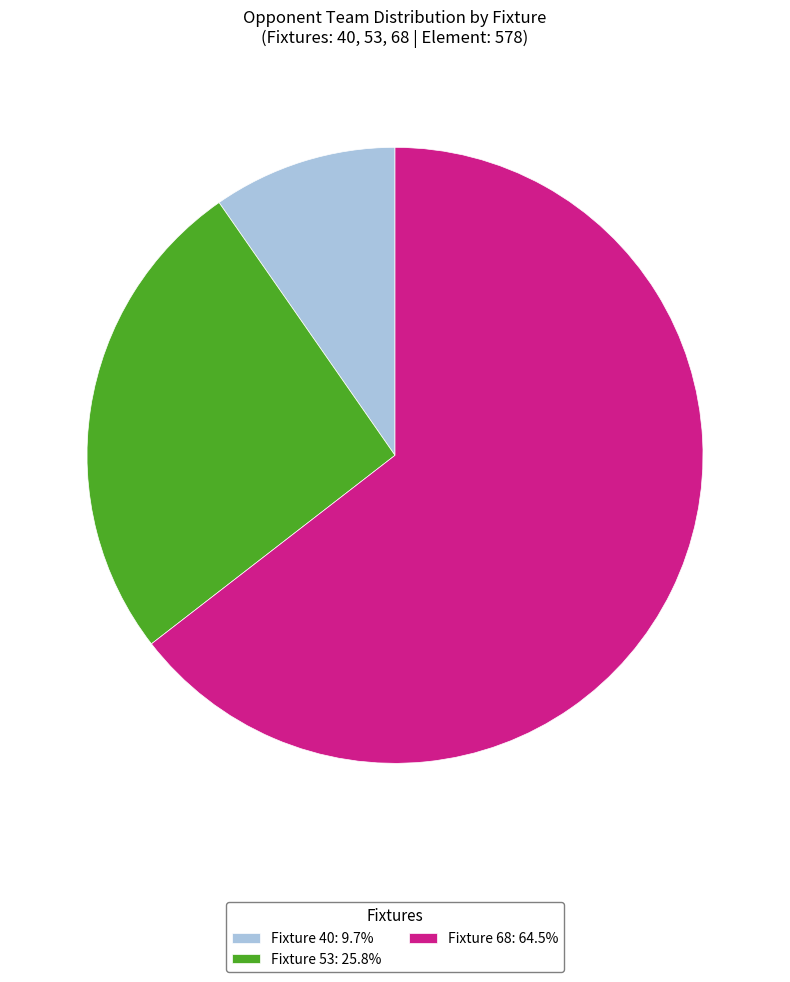

Does any single category account for the majority?

Yes